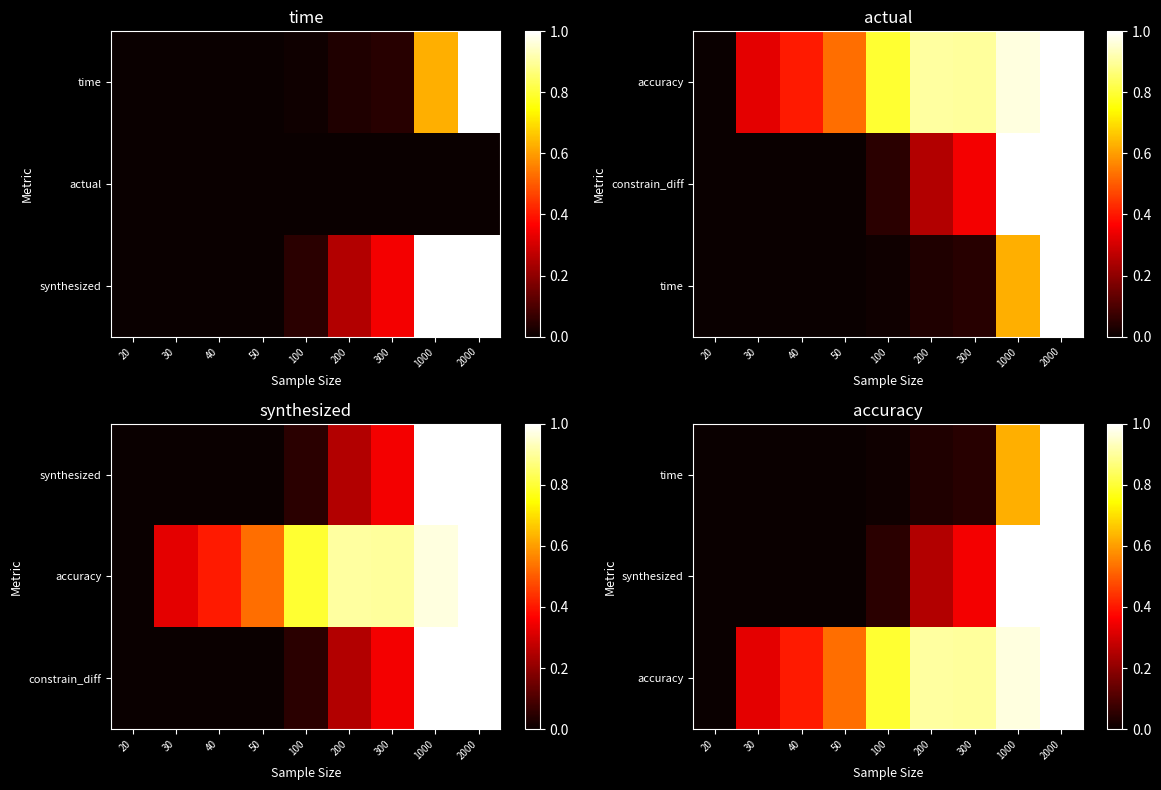

Count the number of data series in this chart.

3